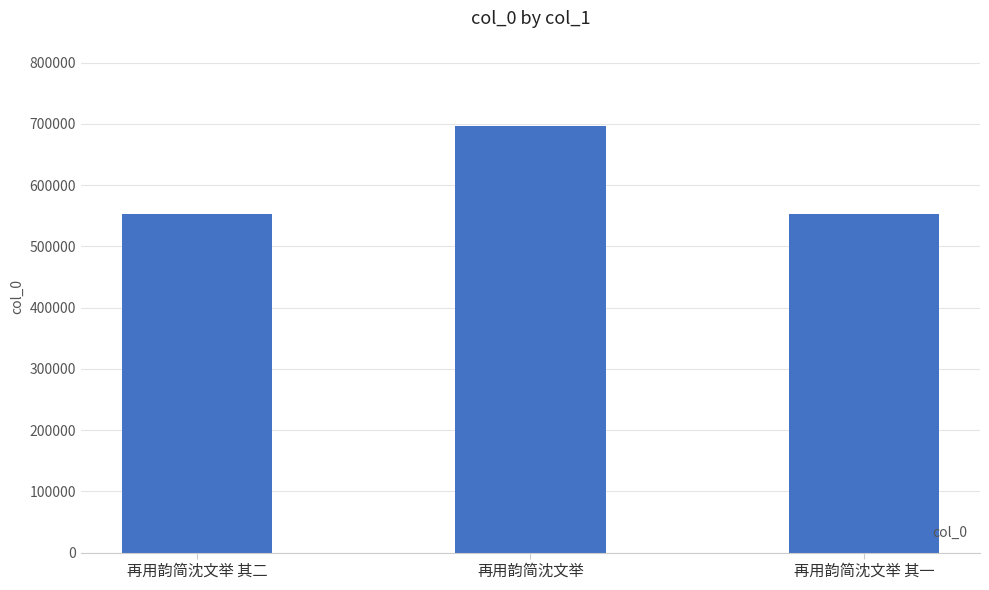

What is the greatest value displayed?

696469